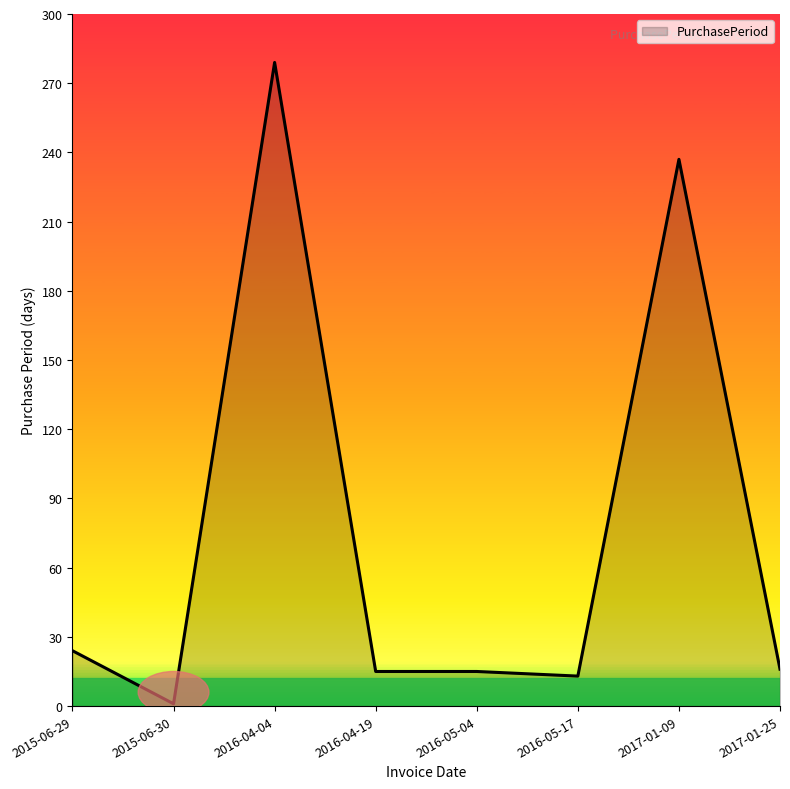

What is the change in value from 2015-06-29 to 2016-04-19?

-9